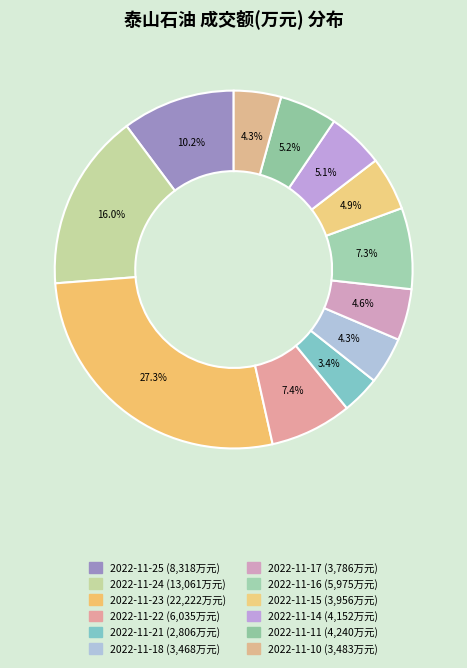

To the nearest percent, what percentage of the pie is 2022-11-21?

3%